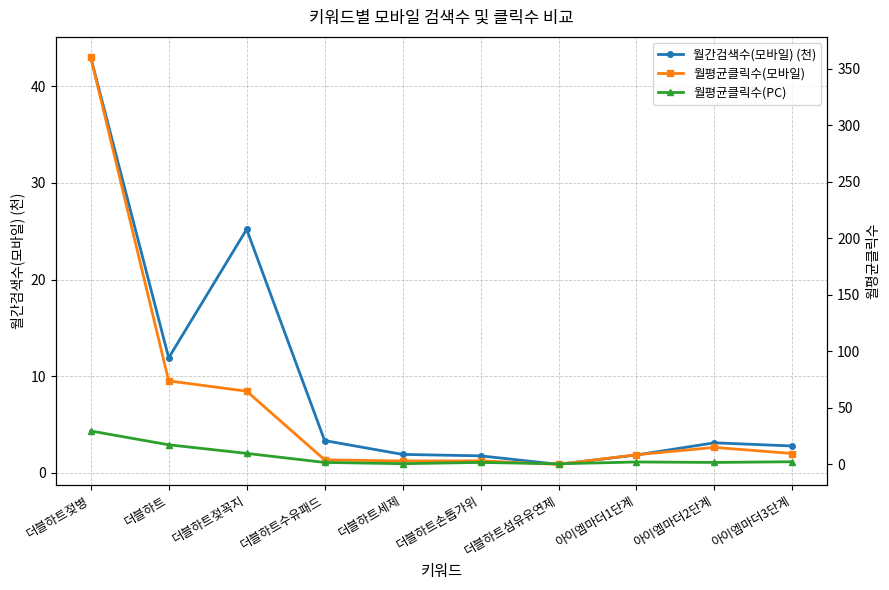

Rank the series at 더블하트 from highest to lowest value.

월평균클릭수(모바일), 월평균클릭수(PC), 월간검색수(모바일) (천)